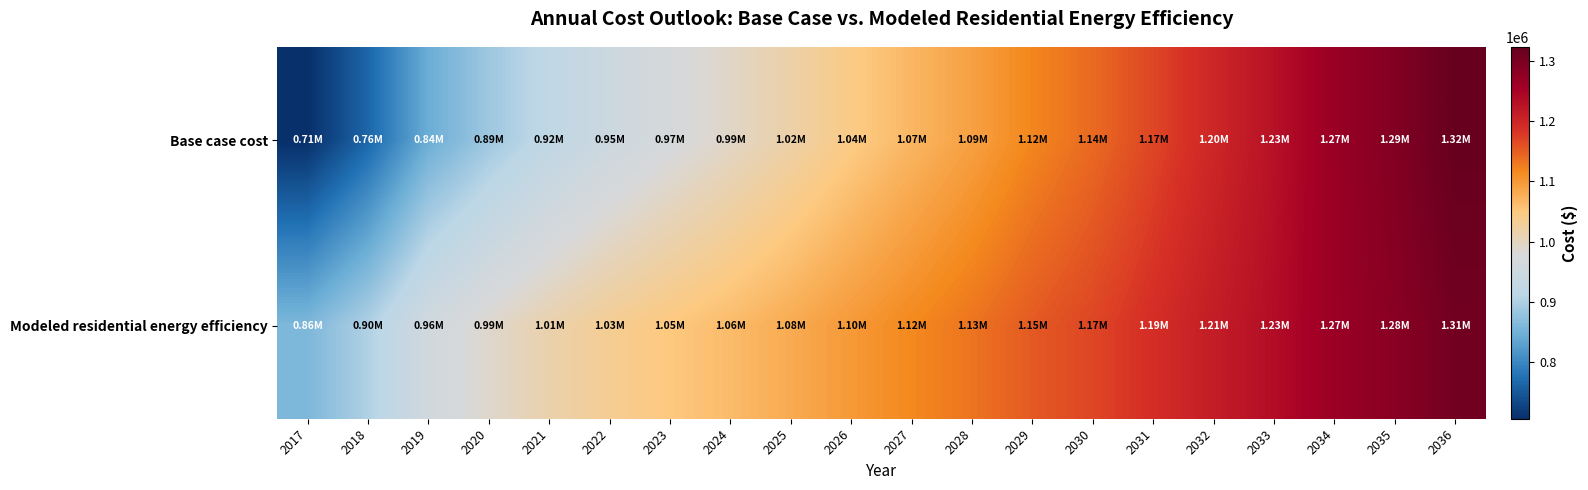

Reading right to left, list all the values displayed in this chart.

Base case cost: 2036=1322896.4	2035=1291277.4	2034=1266103.8	2033=1228835.3	2032=1198429.6	2031=1168417.5	2030=1140717.8	2029=1119058.9	2028=1091993.2	2027=1068983.8	2026=1044405.3	2025=1018323.3	2024=994378.8	2023=972506.3	2022=949152.0	2021=920937.4	2020=886358.8	2019=844000.1	2018=764371.0	2017=706194.8
Modeled residential energy efficiency: 2036=1308897.5	2035=1284254.8	2034=1265073.4	2033=1234963.4	2032=1211810.8	2031=1189148.4	2030=1168539.5	2029=1152998.8	2028=1133229.2	2027=1116906.3	2026=1099481.2	2025=1081022.1	2024=1064456.7	2023=1049722.2	2022=1033983.8	2021=1014581.7	2020=990373.3	2019=960303.5	2018=901329.3	2017=859646.7